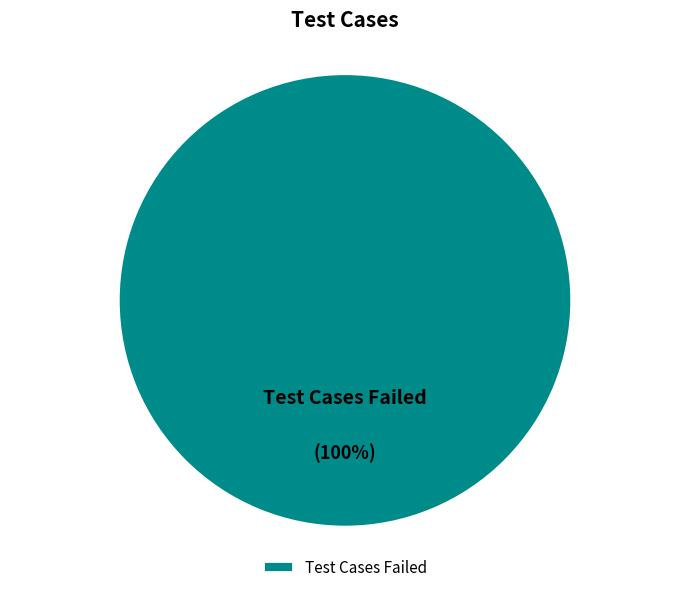

Is there any slice that represents more than half of the pie?

Yes